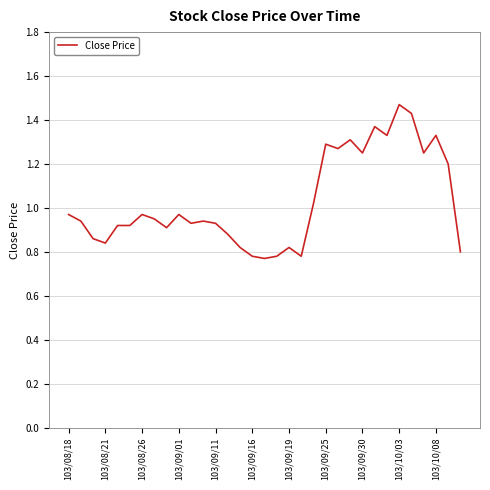

What is the difference between the maximum and minimum values?

0.7